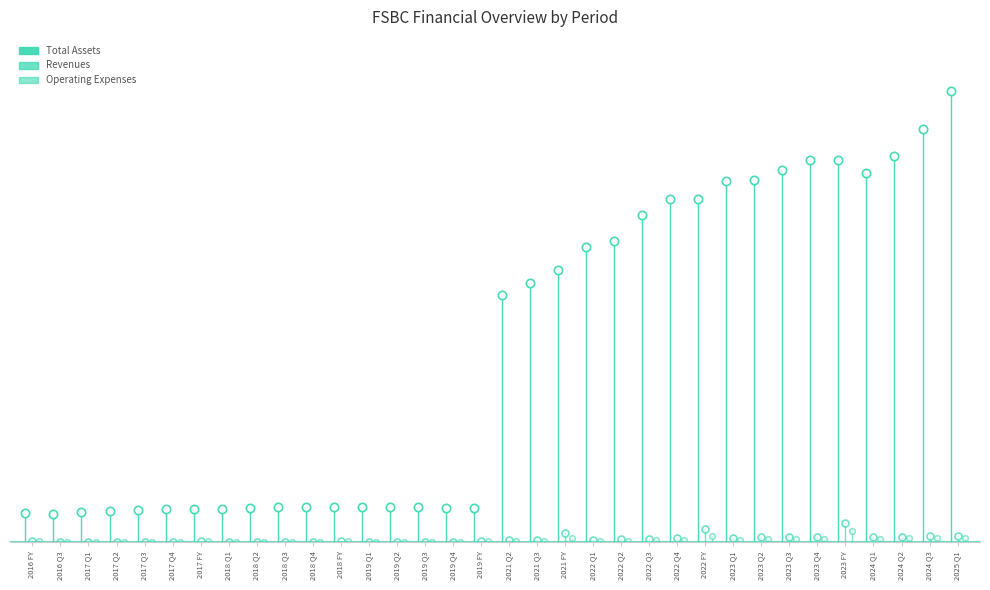

Is the value of Total Assets at 2022 Q4 greater than the value of Revenues at 2019 Q4?

Yes